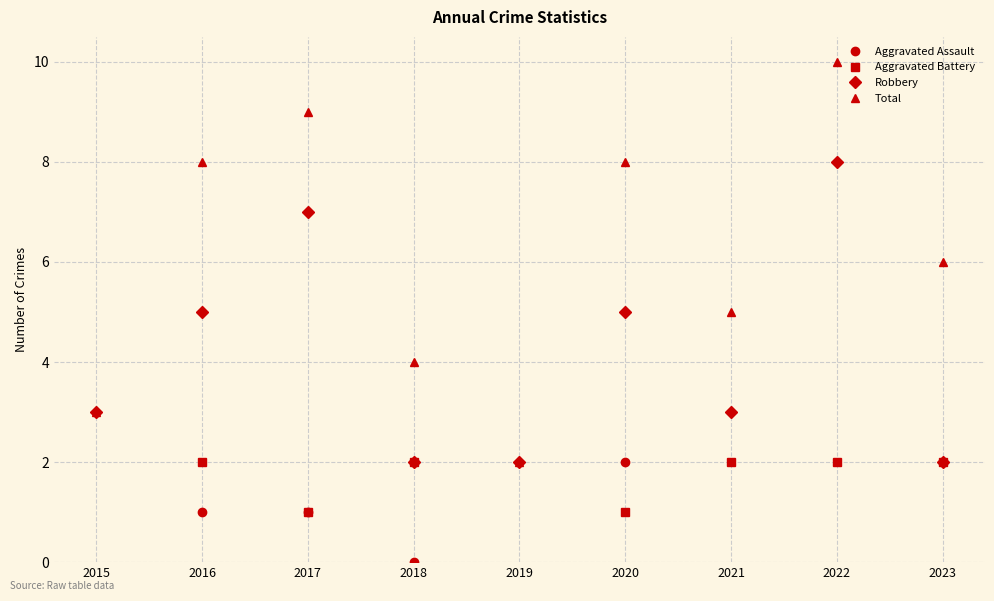

What are all the series names shown in the legend?

Aggravated Assault, Aggravated Battery, Robbery, Total